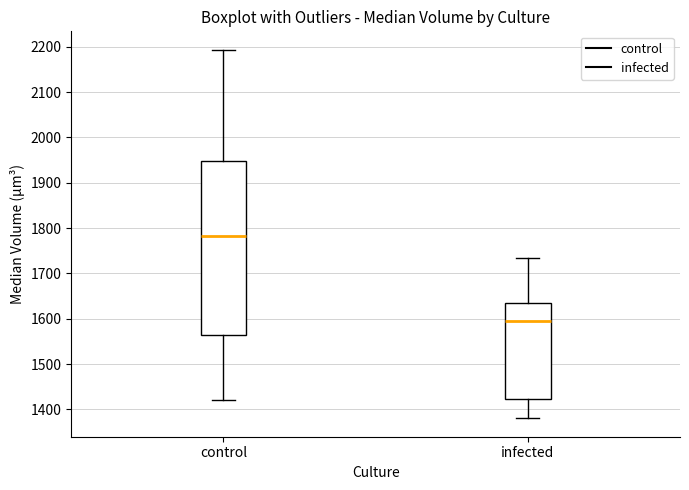

Comparing the boxes themselves (not the whiskers), which one is the tallest?

control